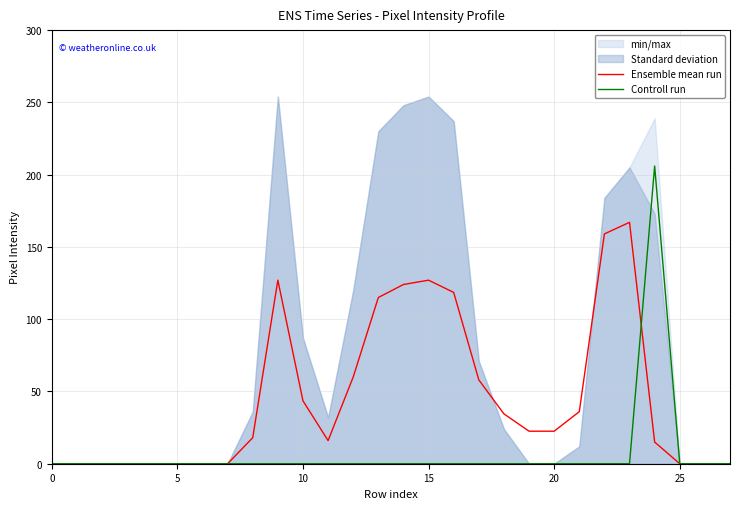

At how many categories does at least one series exceed 61?

8